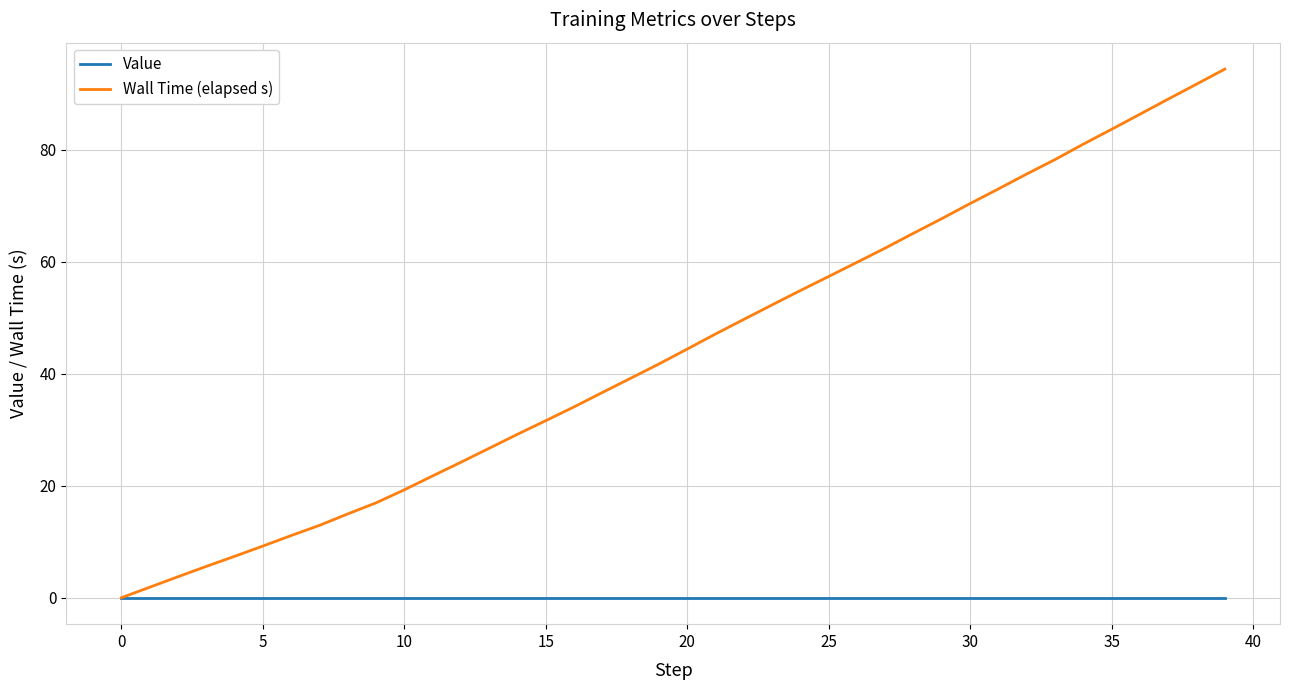

Reading left to right, extract all data points from this chart.

Value: 0.0	0.0	0.0	0.0	0.0	0.0	0.0	0.0	0.0	0.0	0.0	0.0	0.0	0.0	0.0	0.0	0.0	0.0	0.0	0.0	0.0	0.0	0.0	0.0	0.0	0.0	0.0	0.0	0.0	0.0	0.0	0.0	0.0	0.0	0.0	0.0	0.0	0.0	0.0	0.0
Wall Time (elapsed s): 0.0	1.9	3.7	5.6	7.4	9.2	11.1	12.9	15.0	17.0	19.3	21.8	24.2	26.7	29.2	31.6	34.1	36.7	39.2	41.8	44.4	47.1	49.7	52.3	54.9	57.4	59.9	62.5	65.1	67.7	70.4	73.0	75.7	78.3	81.0	83.7	86.4	89.1	91.8	94.4